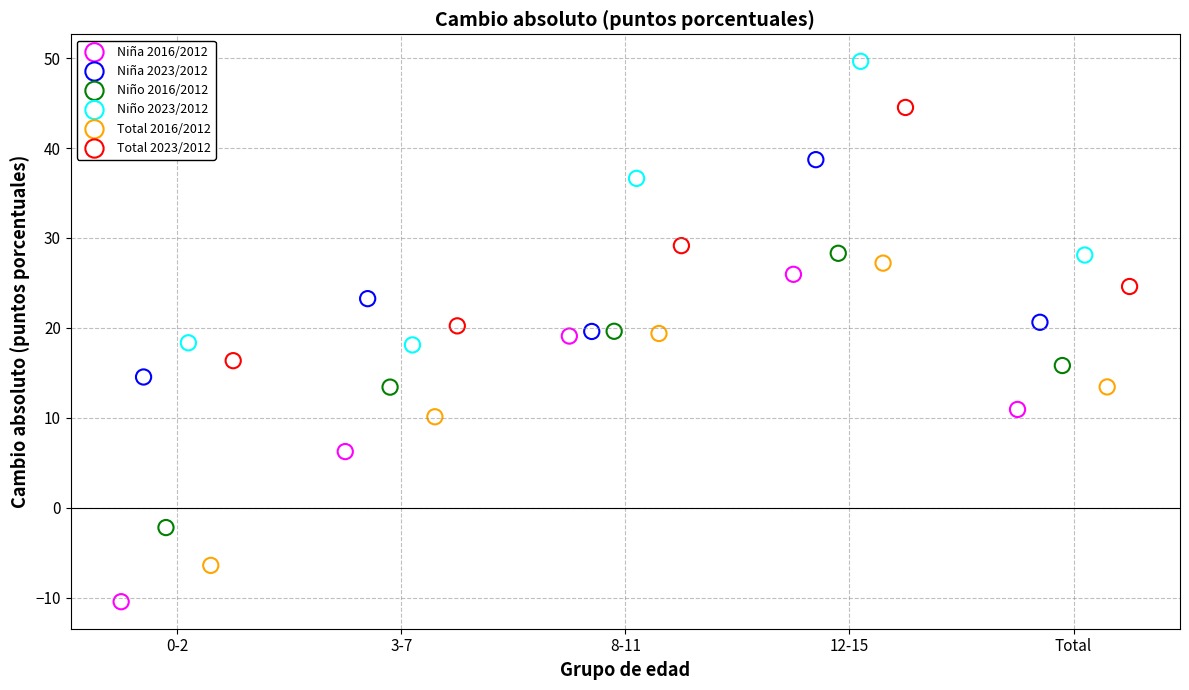

Which series reaches the maximum Y coordinate?

Niño 2023/2012